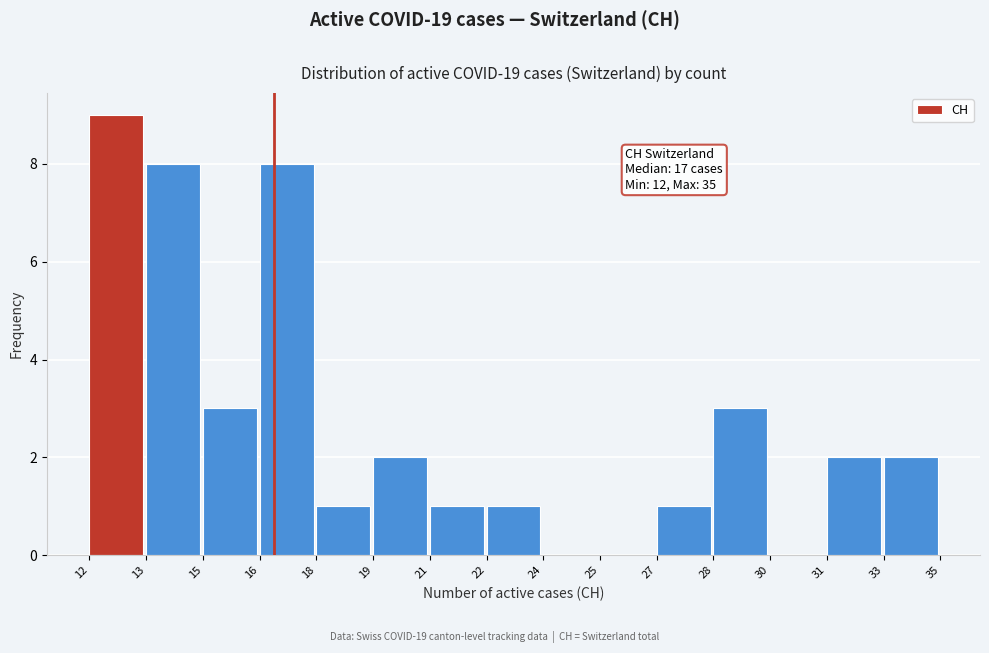

Reading left to right, list all the values displayed in this chart.

12=9	13=8	15=3	16=8	18=1	19=2	21=1	22=1	24=0	25=0	27=1	28=3	30=0	31=2	33=2